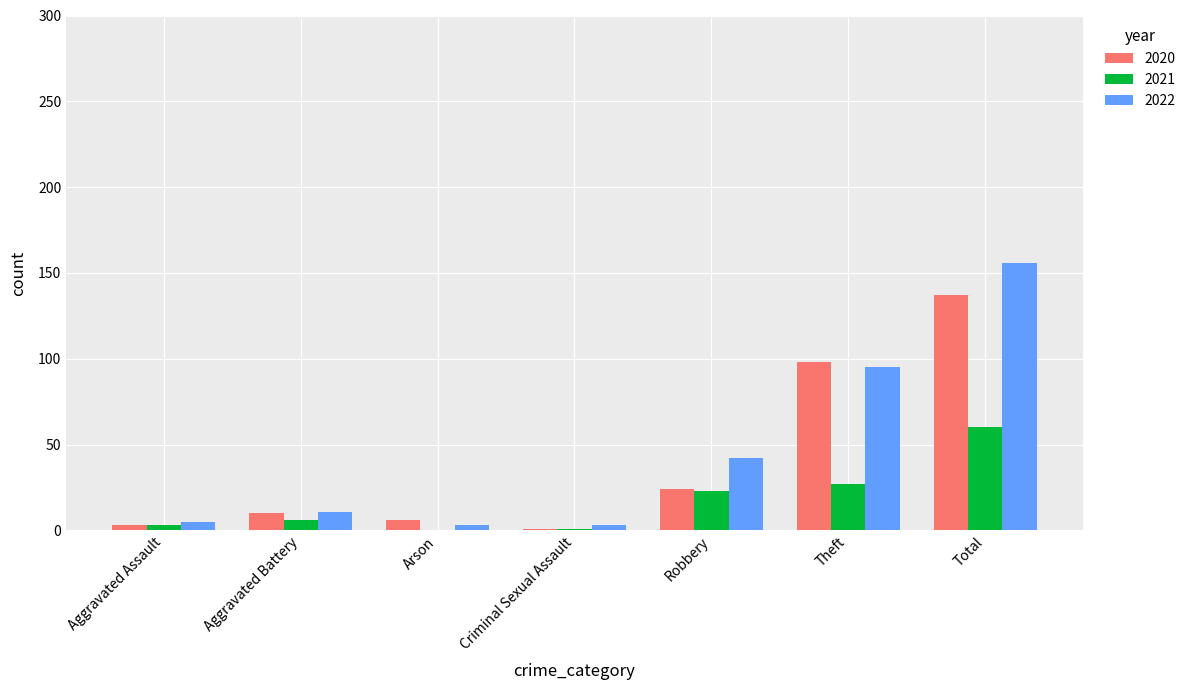

True or false: 2022 has a value of 95 at Theft.

True